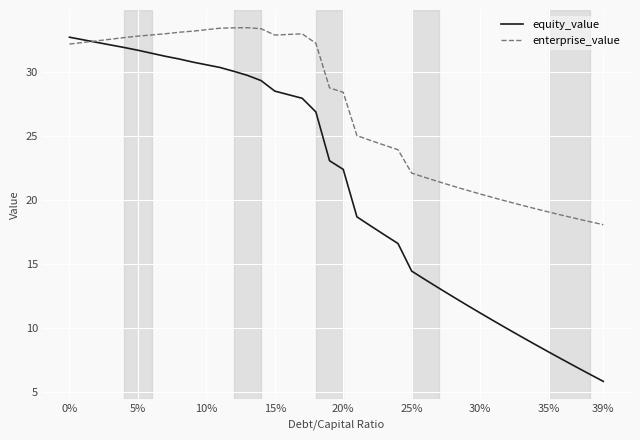

Rank the series by their average value, from highest to lowest.

enterprise_value, equity_value